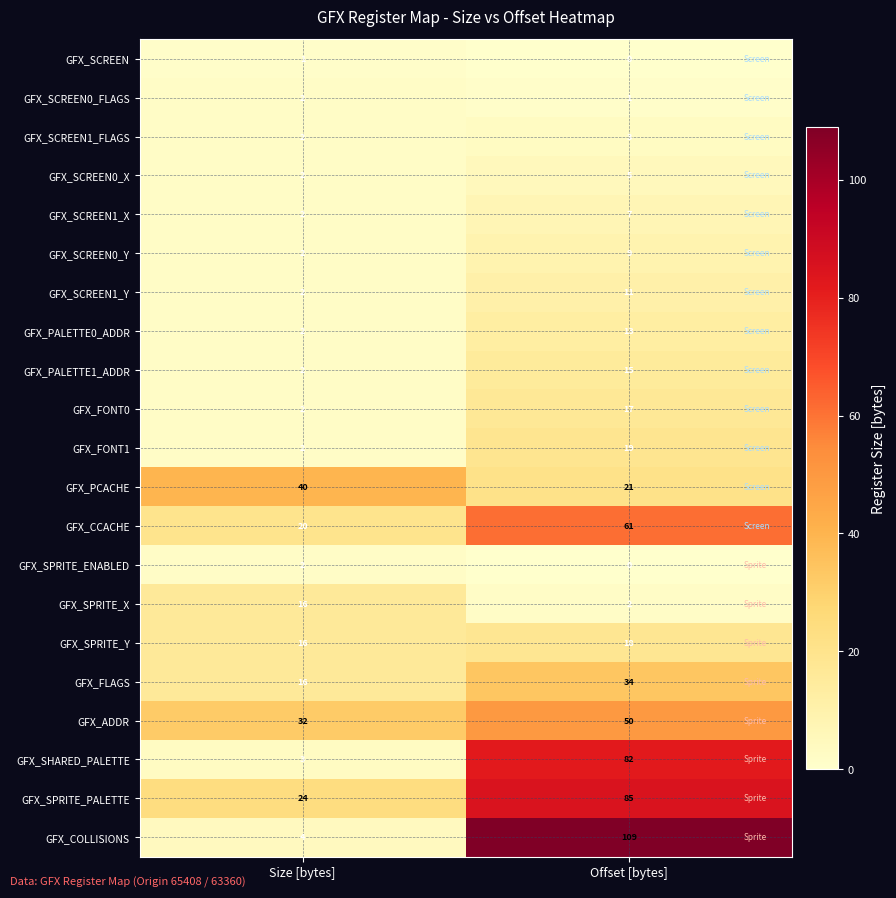

True or false: GFX_PALETTE1_ADDR has a value of 3 at Size [bytes].

False